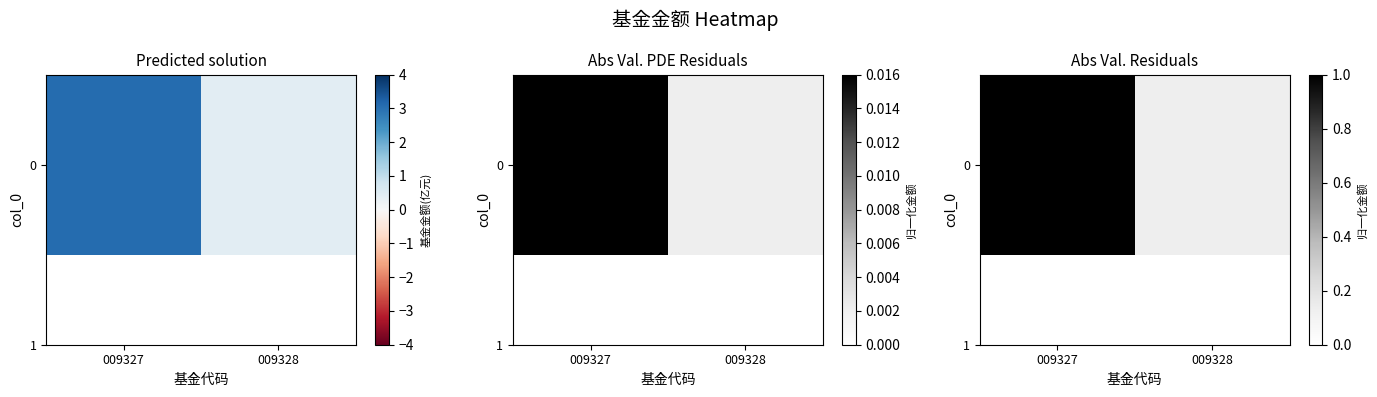

Rank the categories by value from highest to lowest.

009327, 009328